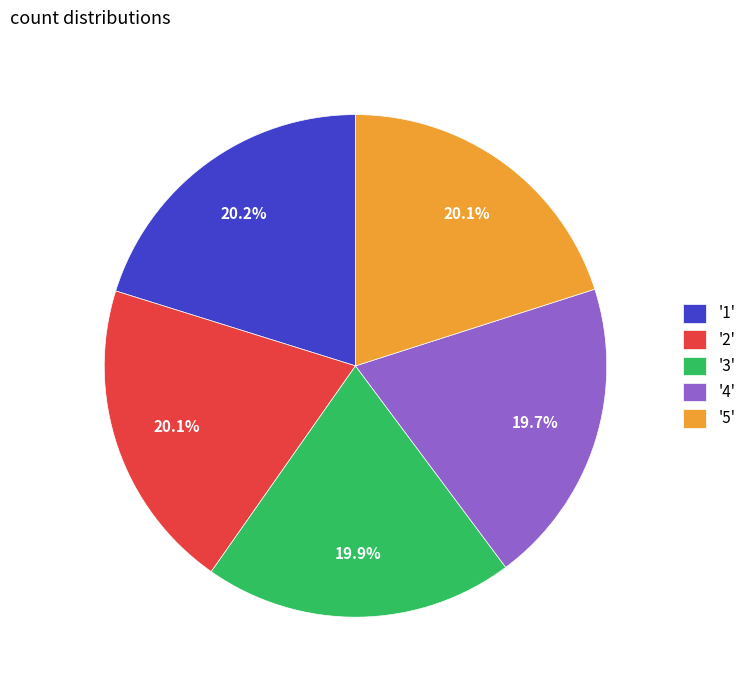

Does '4' account for over 50% of the chart?

No